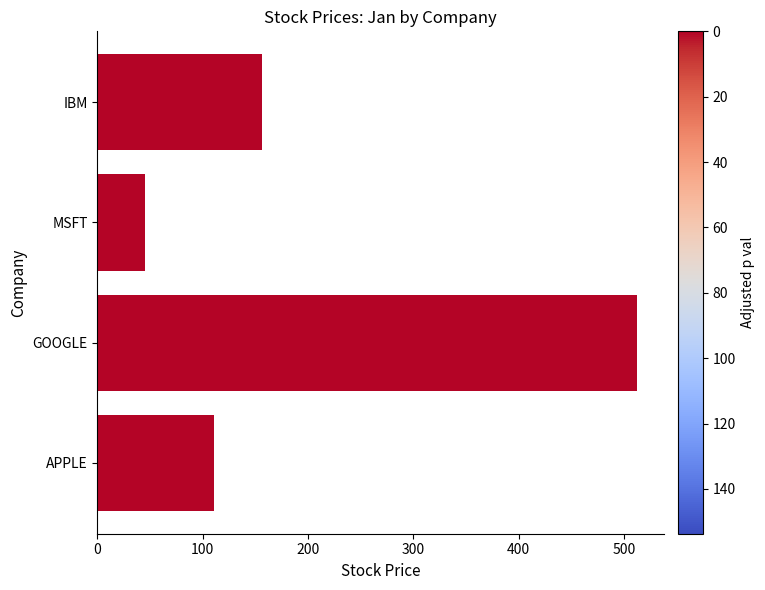

At which category does the chart reach its peak across all series?

GOOGLE